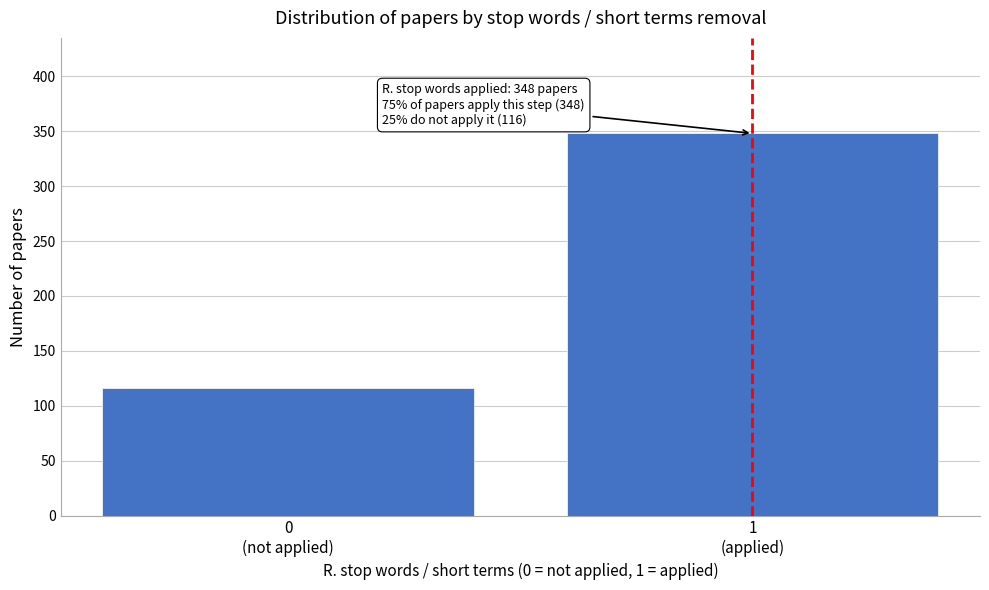

Reading left to right, extract all data points from this chart.

116	348